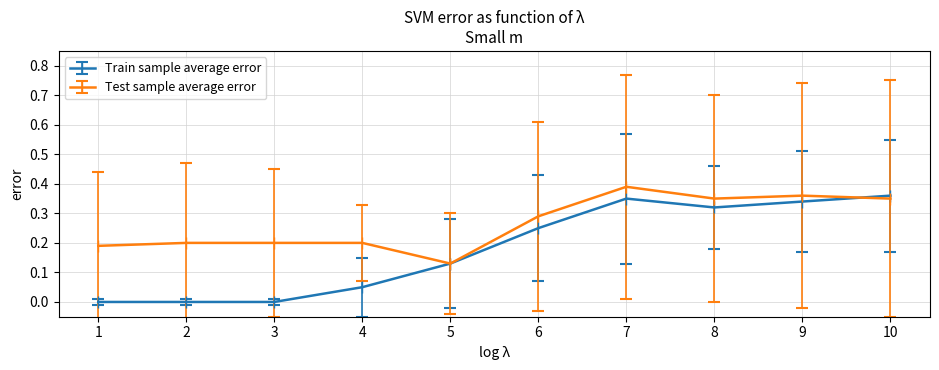

True or false: Test sample average error has more than 0 points higher than both neighbors.

True